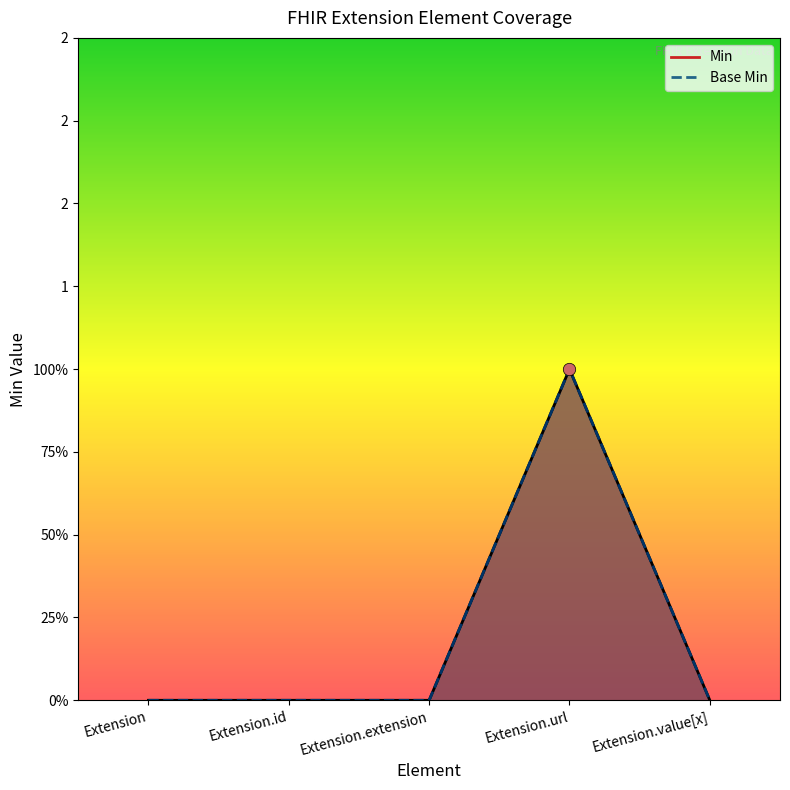

Which series reaches the maximum Y coordinate?

Base Min